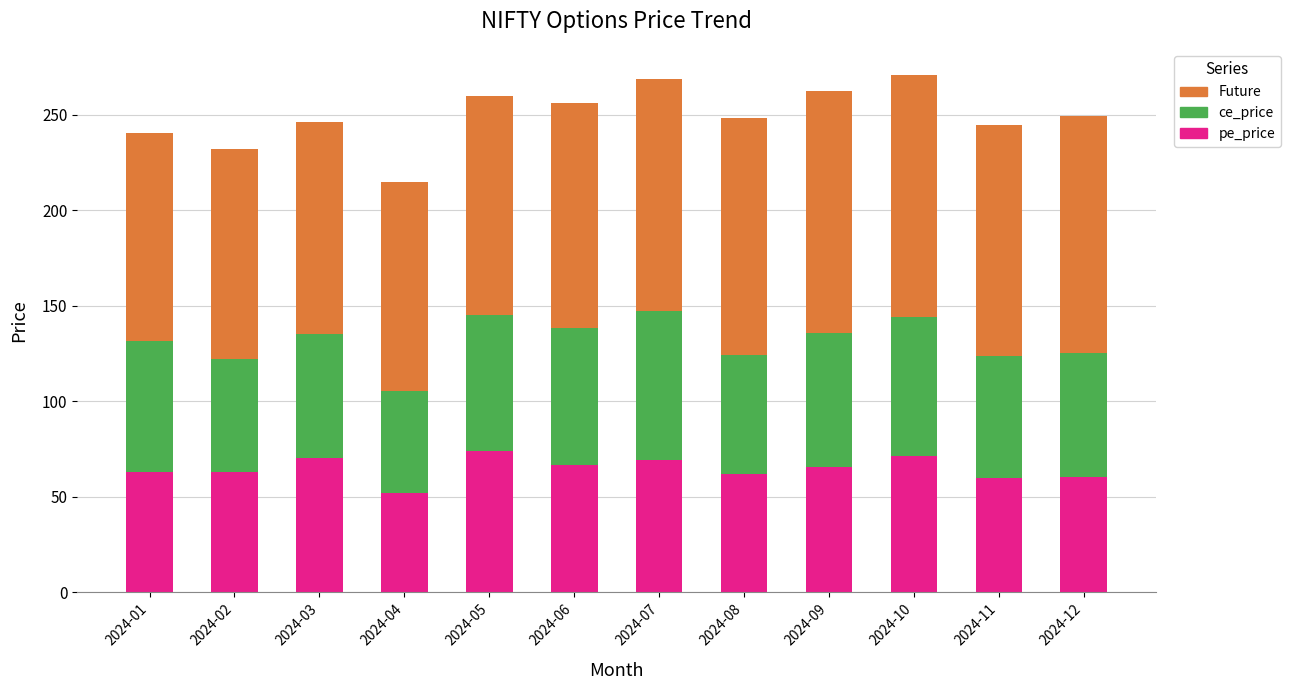

True or false: pe_price has a value of 114.2 at 2024-06.

False